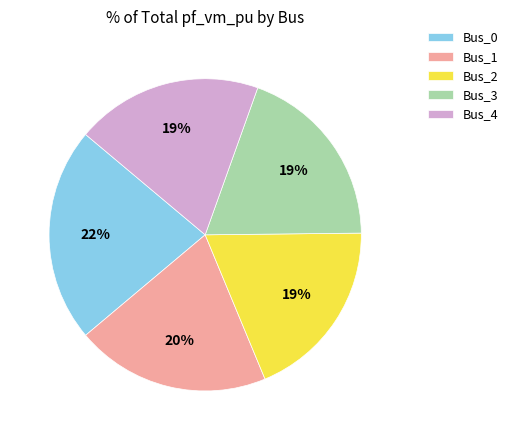

How many segments does this pie chart have?

5